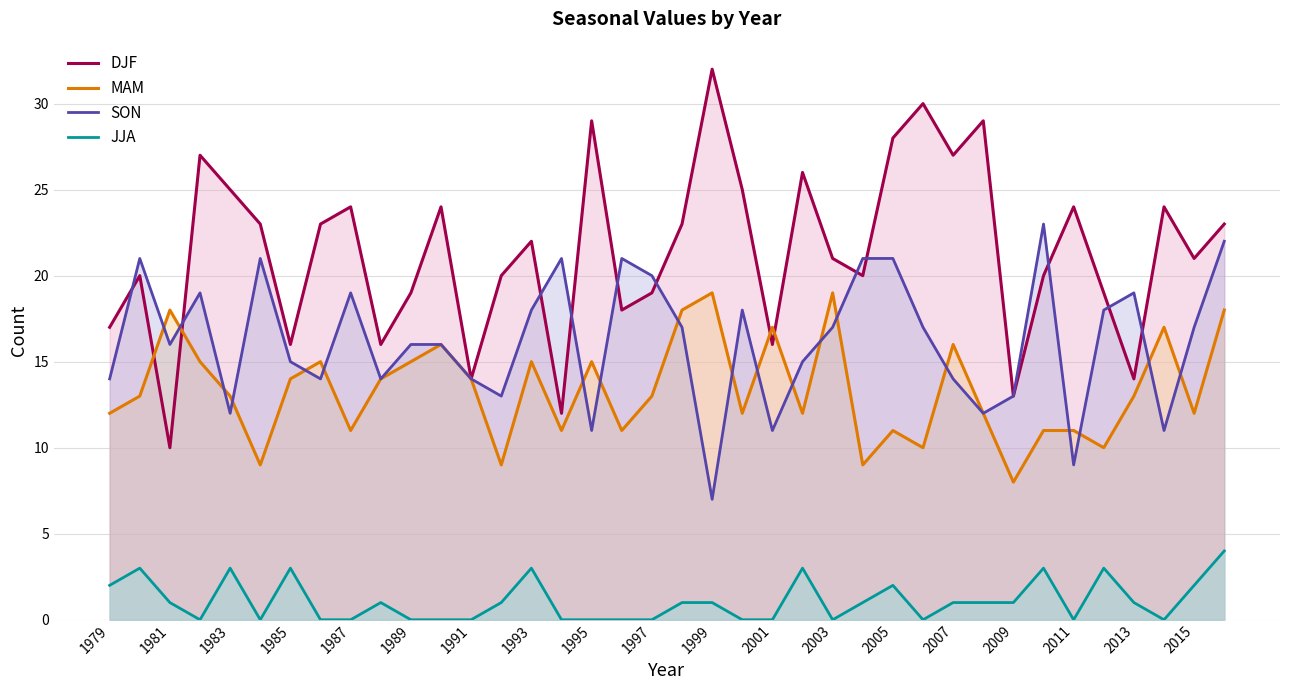

Rank the series by their maximum value, from highest to lowest.

DJF, SON, MAM, JJA